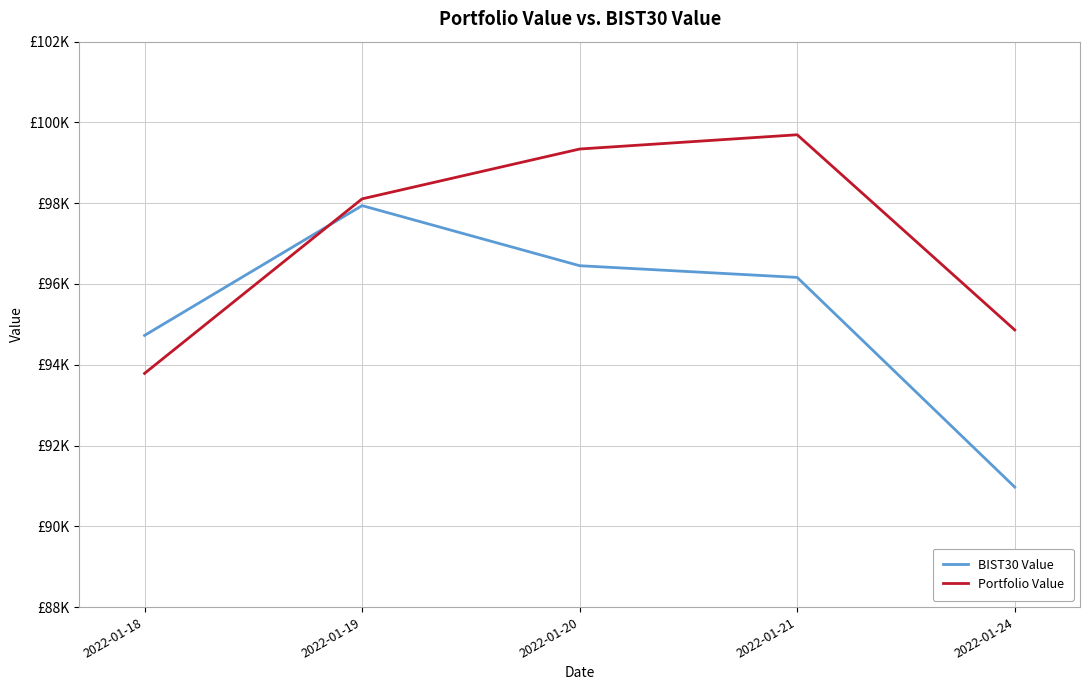

How many interior local peaks does the Portfolio Value series have?

1